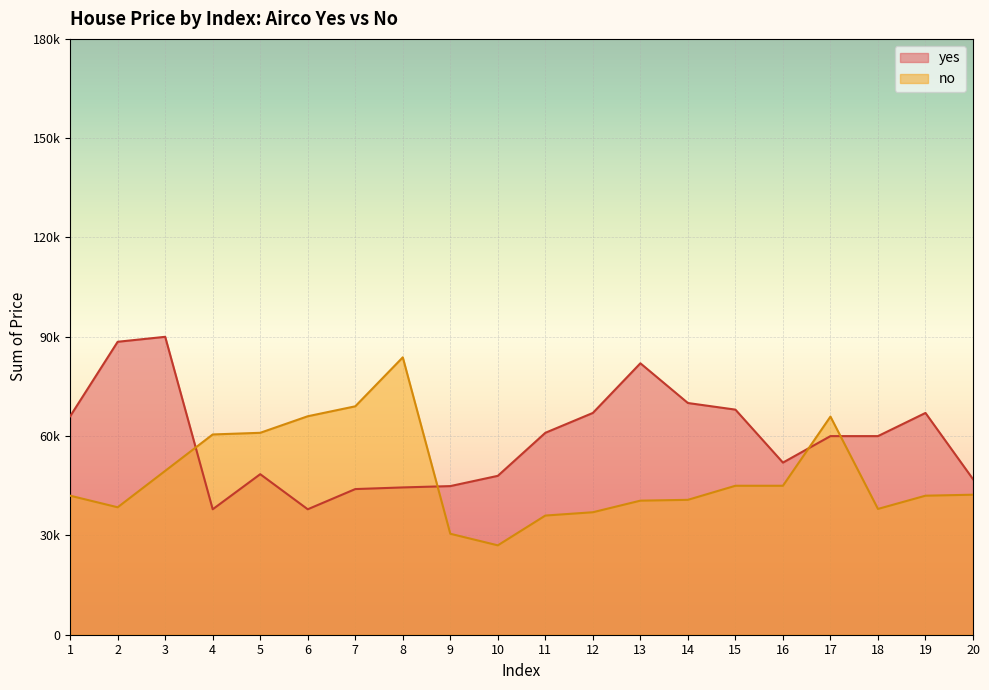

What is the sum of the no values at 6 and 17?

131900